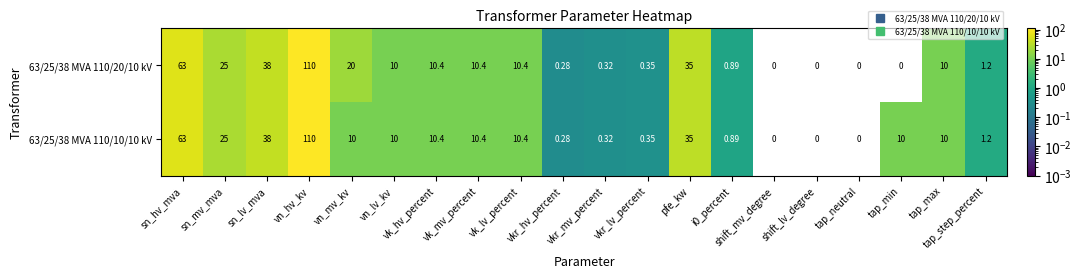

At which category is the sum across all series the highest?

vn_hv_kv